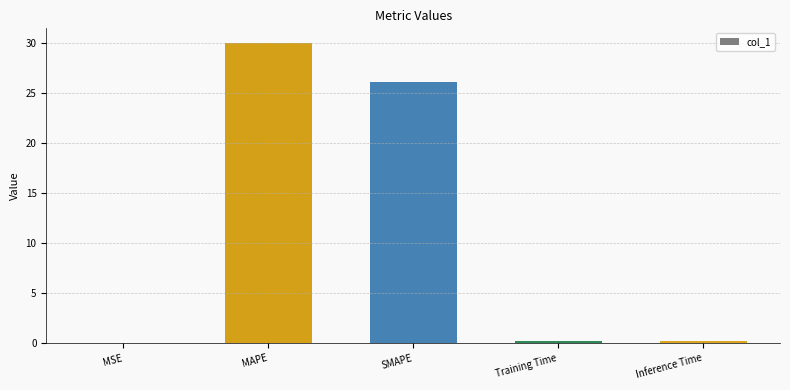

Read the value at MAPE.

30.0